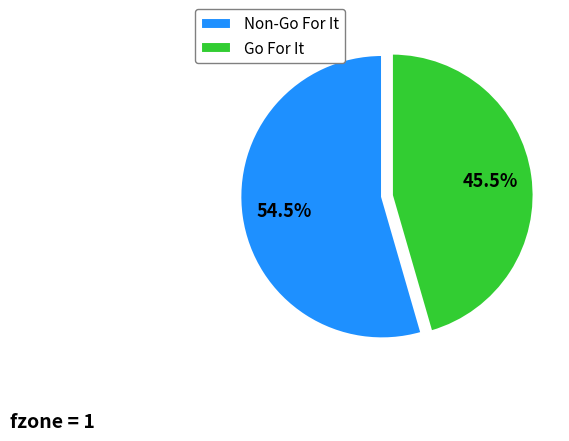

Which category has the smallest portion of the pie?

Go For It